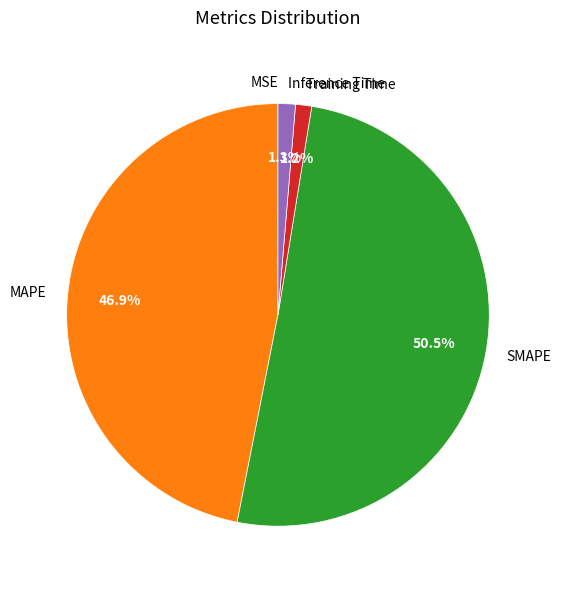

The Inference Time slice represents 1% of the pie. True or false?

True